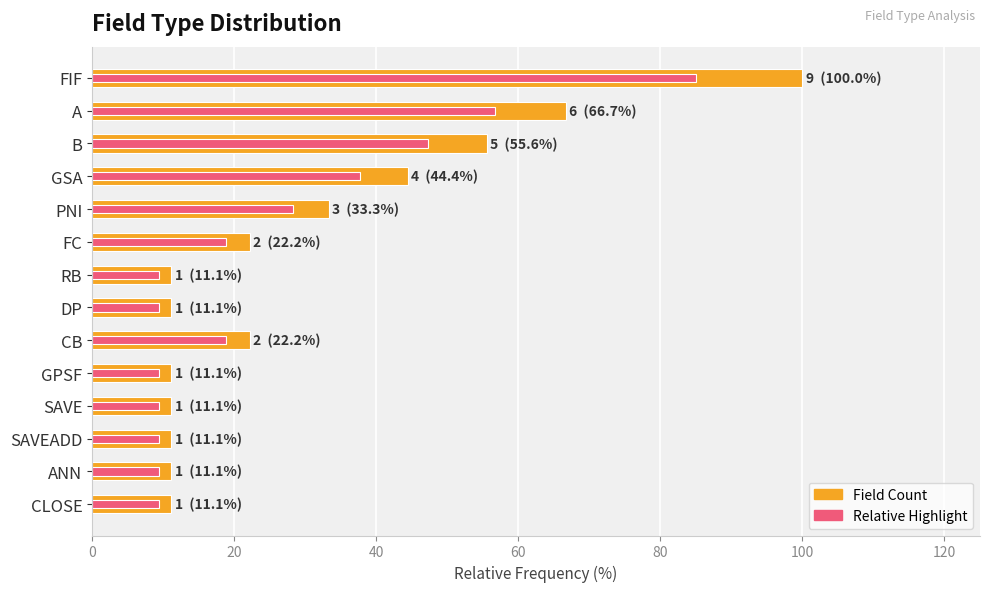

At how many categories does at least one series exceed 62?

2